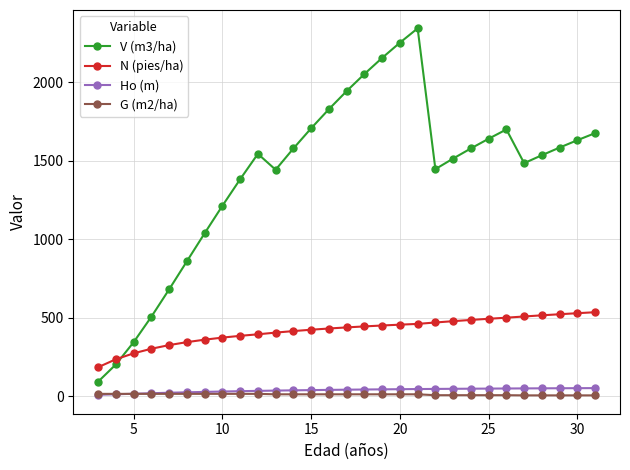

How many lines are shown in the chart?

4